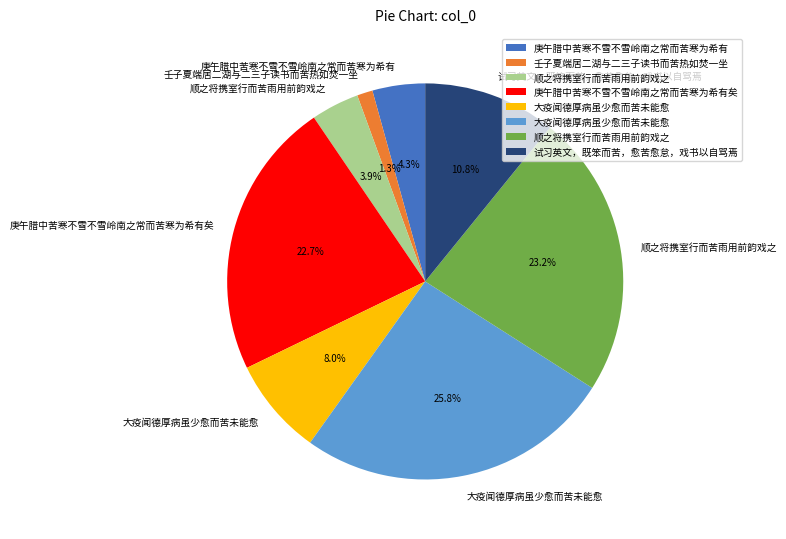

Is there any slice that represents more than half of the pie?

No